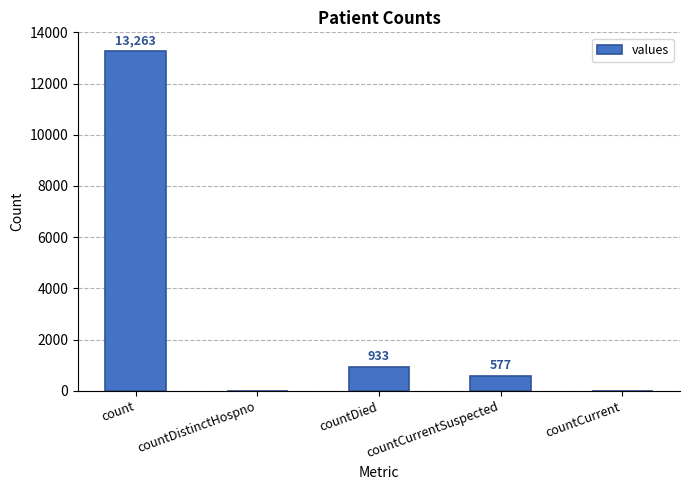

What is the greatest value displayed?

13263